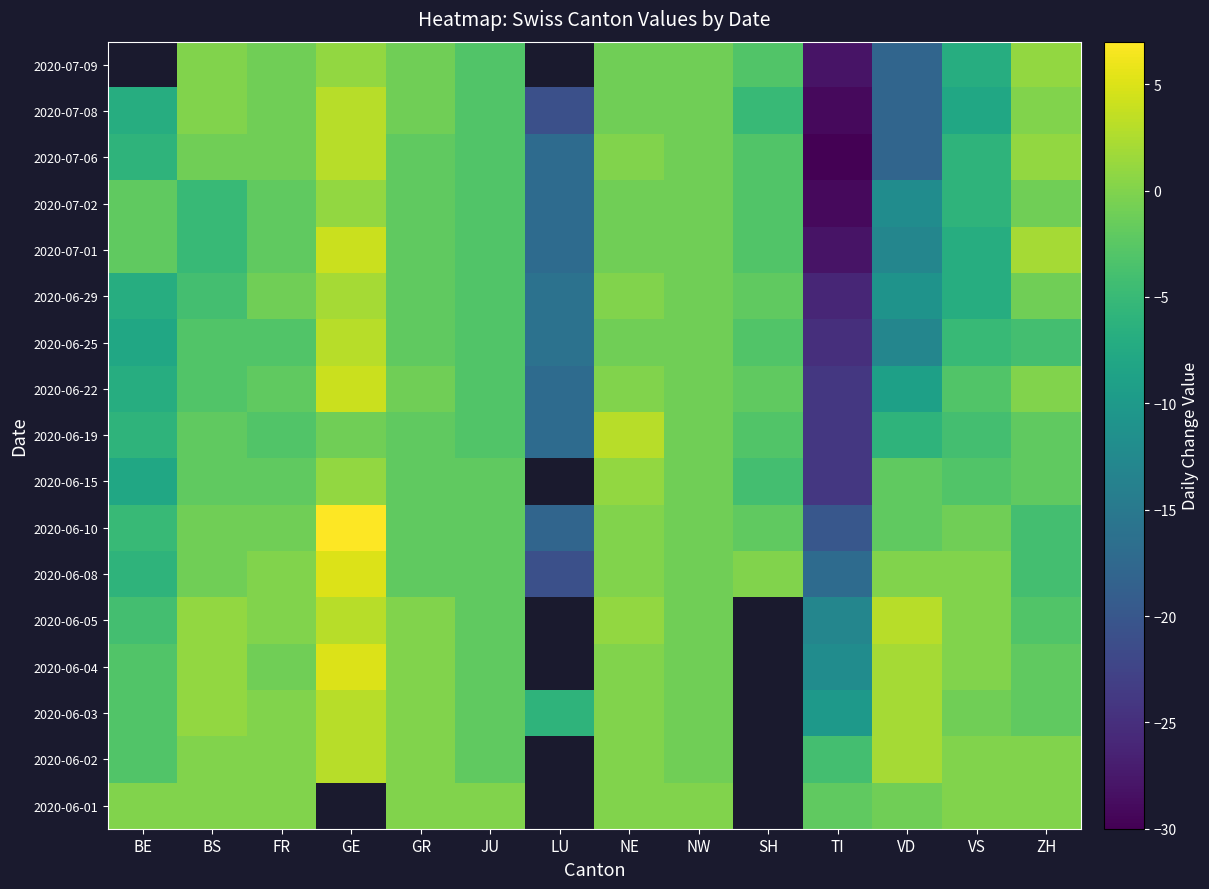

How many data points does each series have?

14